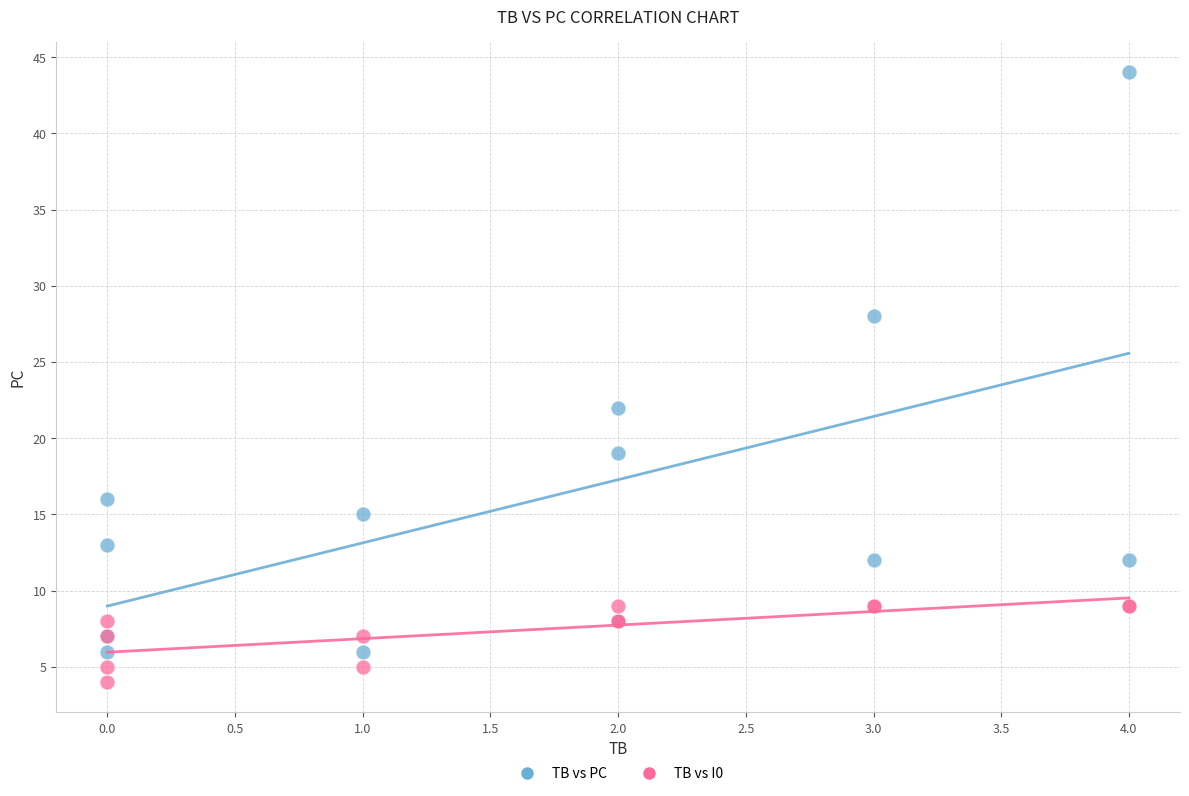

Which series reaches the maximum Y coordinate?

TB vs PC